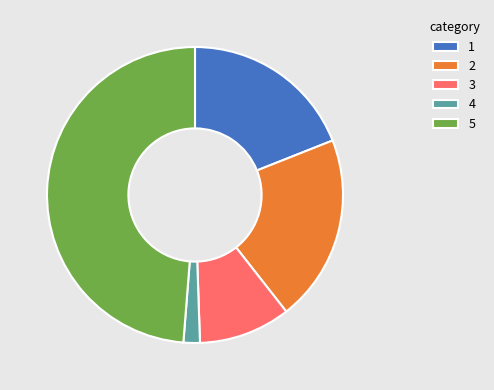

What is the largest slice in the pie chart?

5